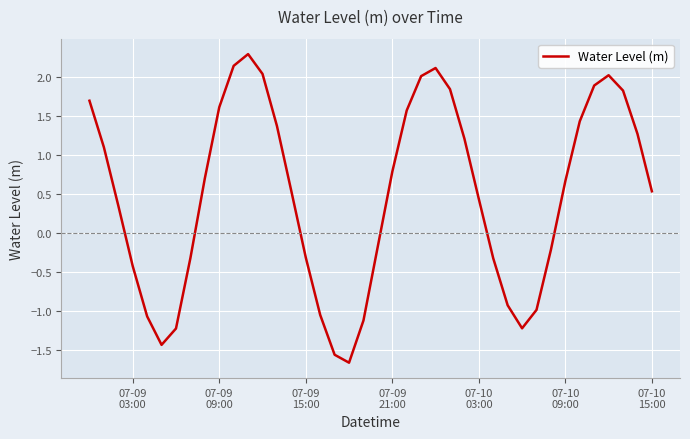

How many categories are shown in the chart?

40